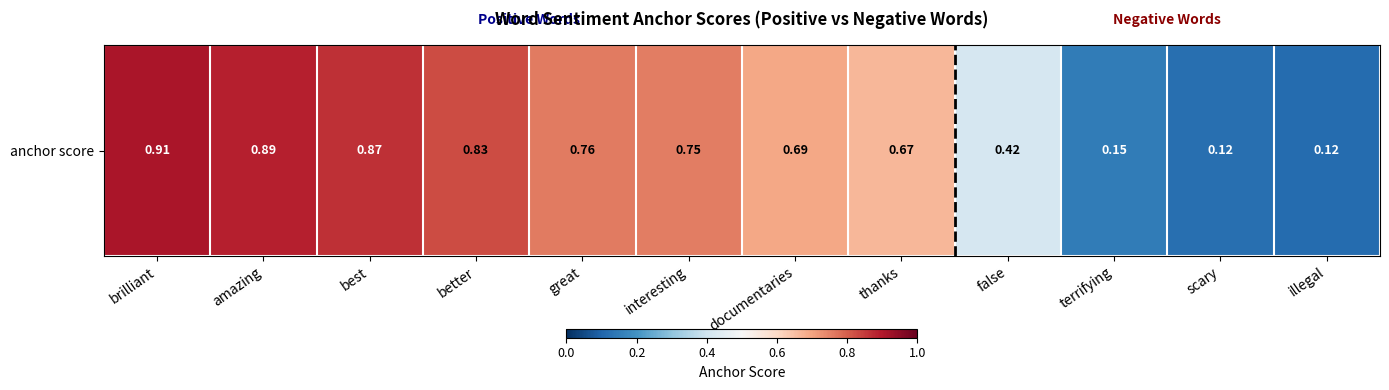

Which label corresponds to the smallest value in the chart?

illegal